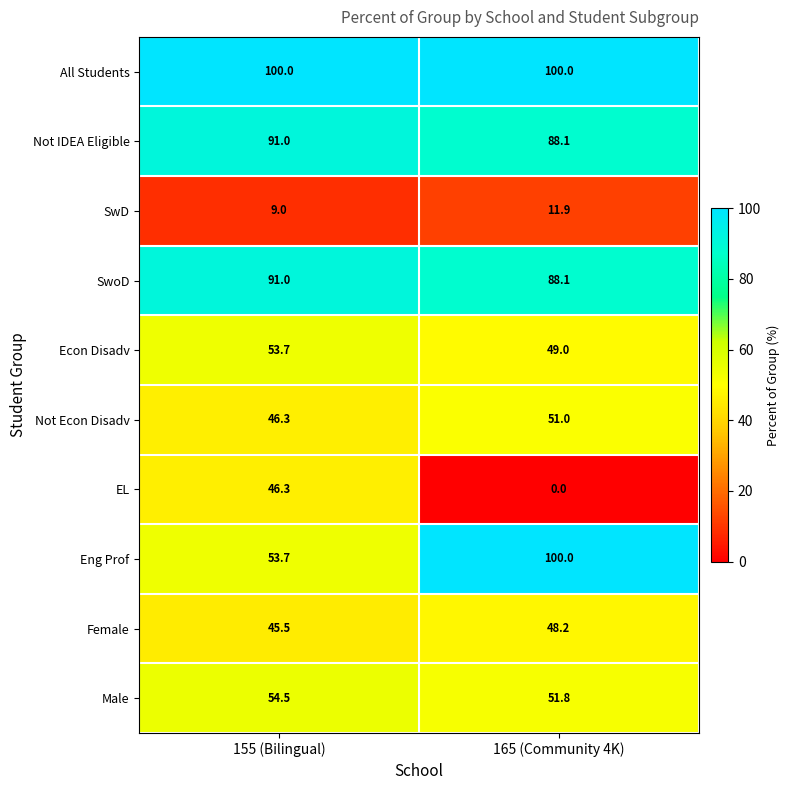

What value does the Econ Disadv series have at 155 (Bilingual)?

53.7